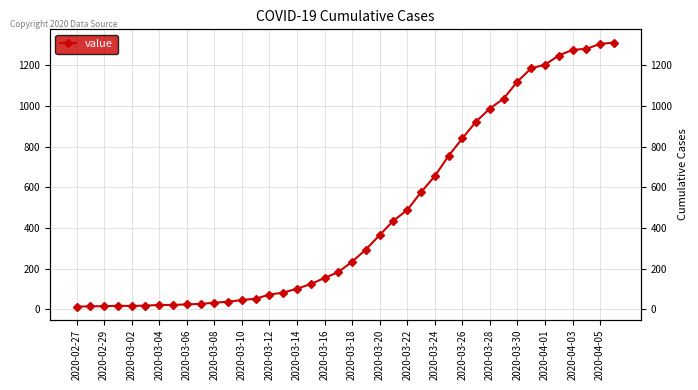

What is the difference between the maximum and minimum values?

1300